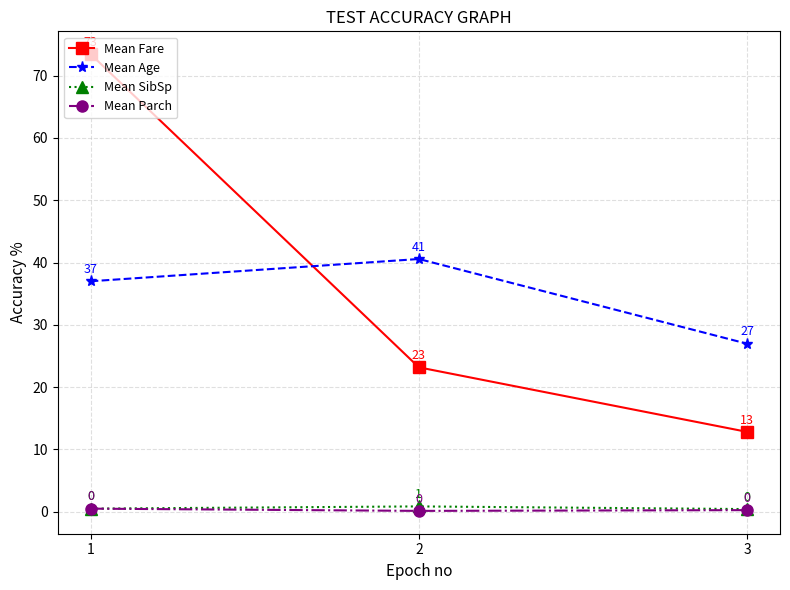

At 2, list the series in order from smallest to largest.

Mean Parch, Mean SibSp, Mean Fare, Mean Age